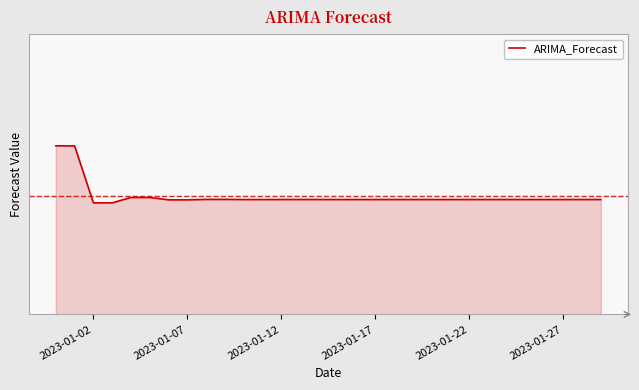

What is the label of the 23rd point from the right?

2023-01-07